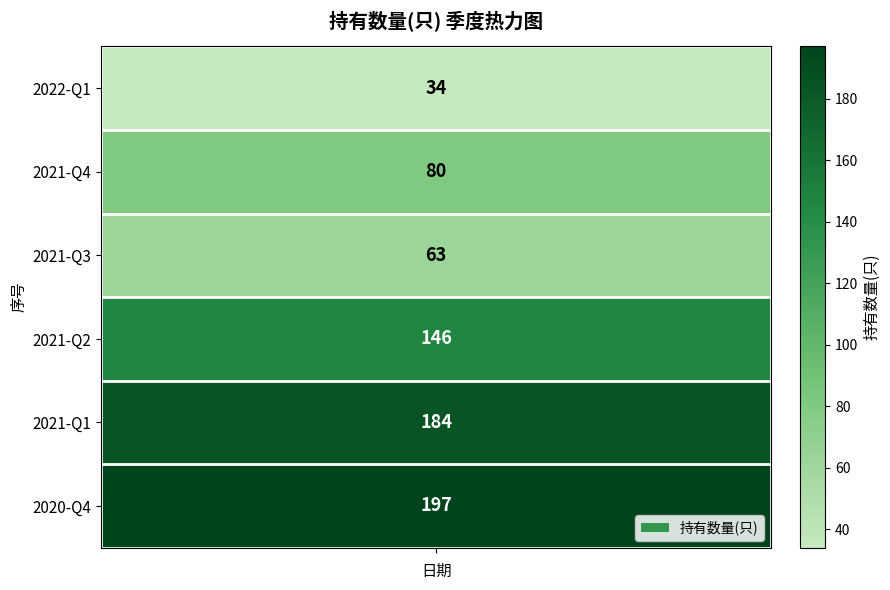

Reading right to left, what are all the values shown in this chart?

197	184	146	63	80	34